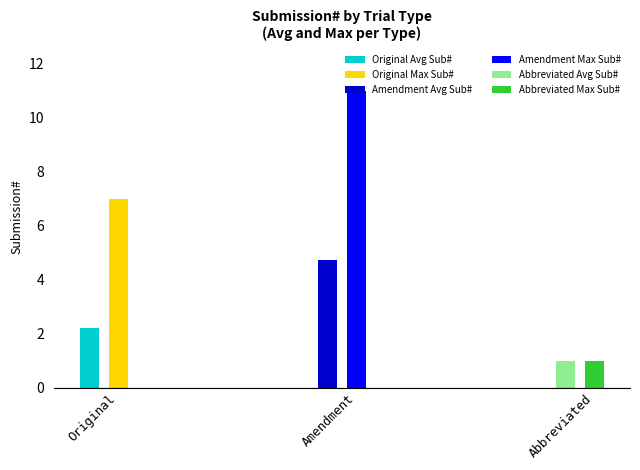

Does the chart contain any negative values?

No